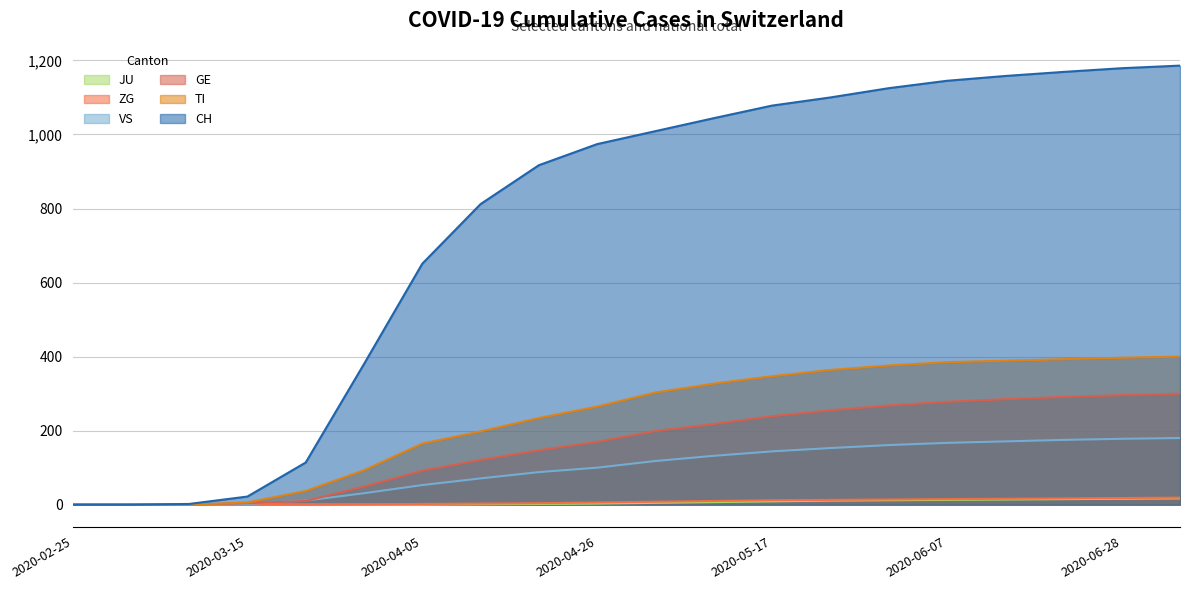

What is the spread (max minus min) of values at 2020-05-31?

1113